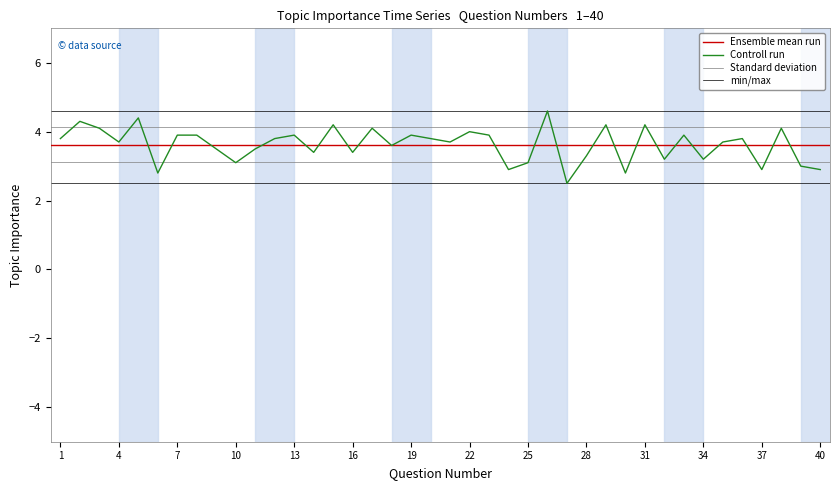

Reading left to right, transcribe all the data shown in this chart.

3.8	4.3	4.1	3.7	4.4	2.8	3.9	3.9	3.5	3.1	3.5	3.8	3.9	3.4	4.2	3.4	4.1	3.6	3.9	3.8	3.7	4.0	3.9	2.9	3.1	4.6	2.5	3.3	4.2	2.8	4.2	3.2	3.9	3.2	3.7	3.8	2.9	4.1	3.0	2.9